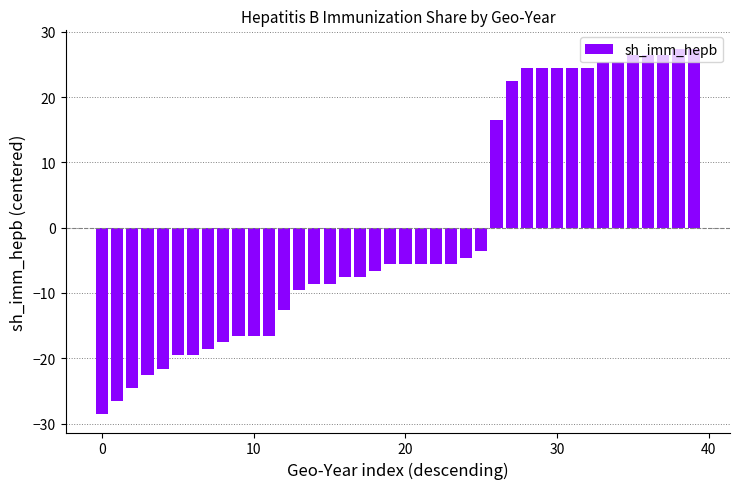

What is the difference between the maximum and minimum values?

56.0